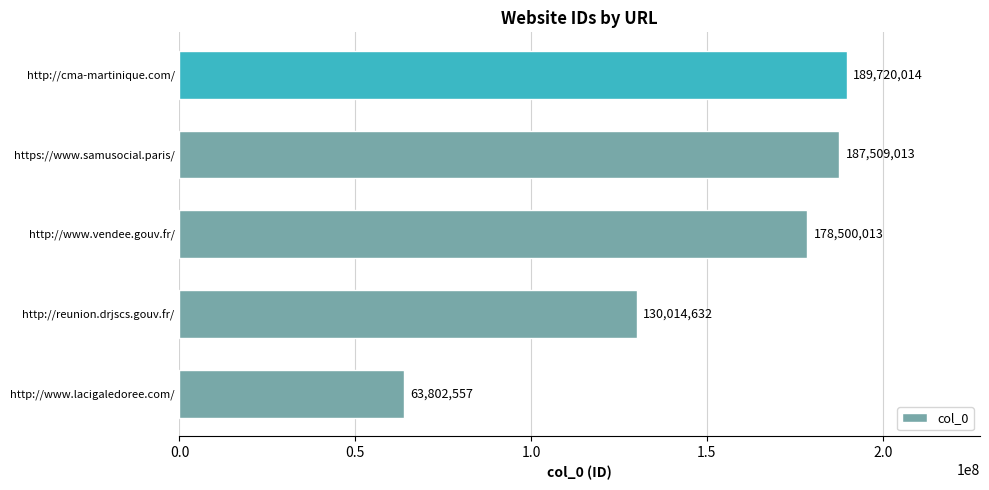

Between http://www.vendee.gouv.fr/ and http://reunion.drjscs.gouv.fr/, which is larger?

http://www.vendee.gouv.fr/